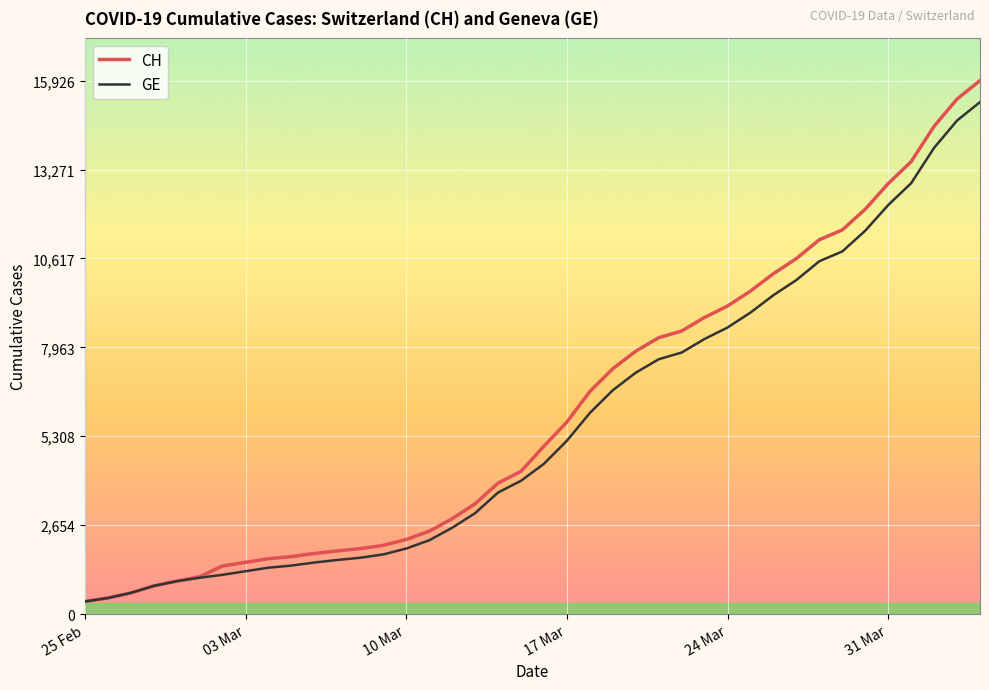

What is the minimum value shown in the chart?

375